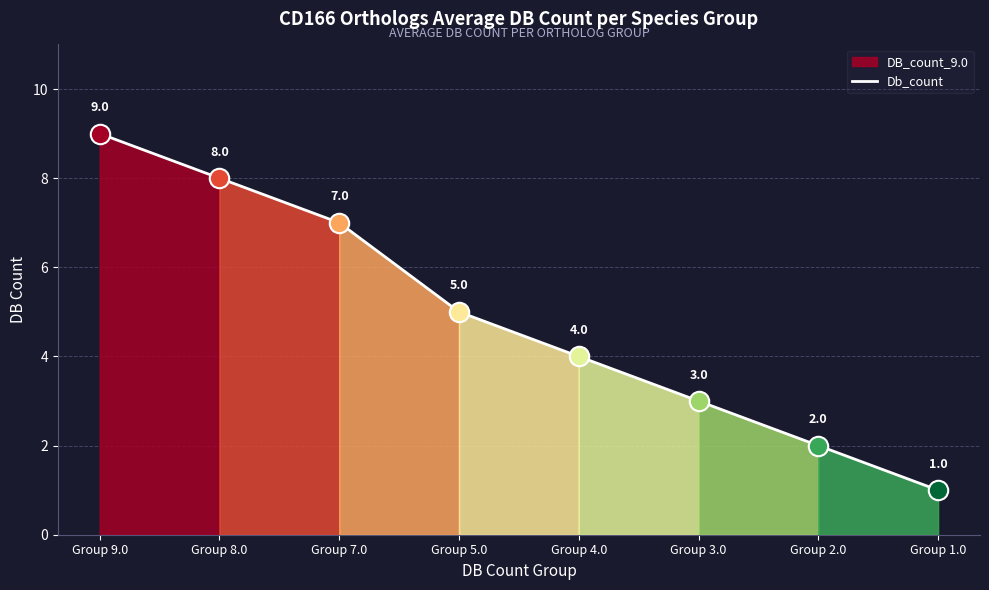

What is the approximate value at Group 9.0?

9